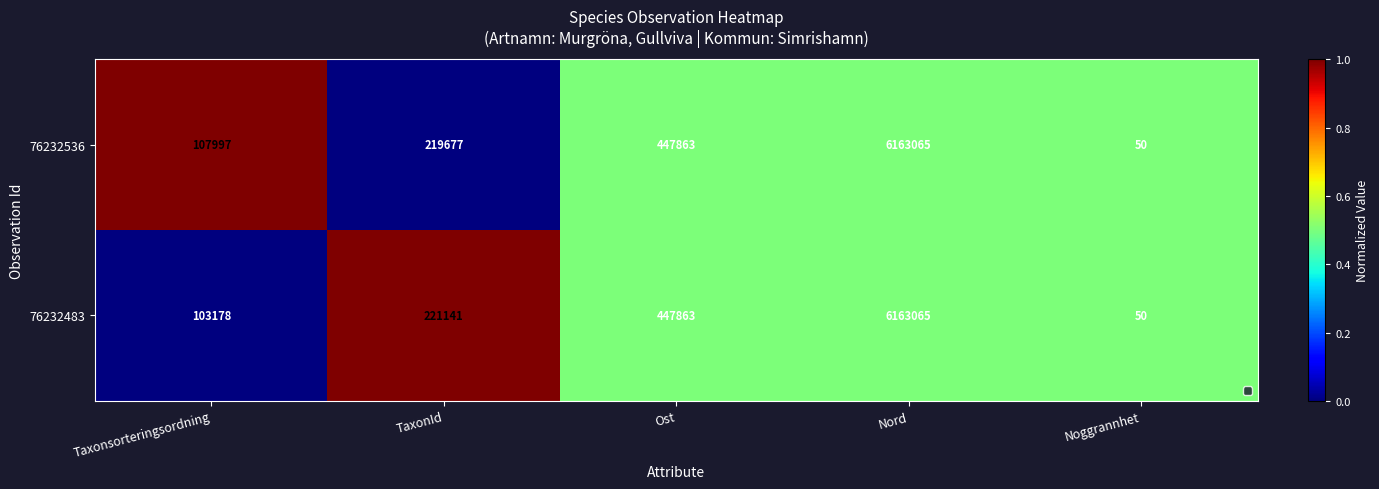

At which category is the sum across all series the highest?

Nord